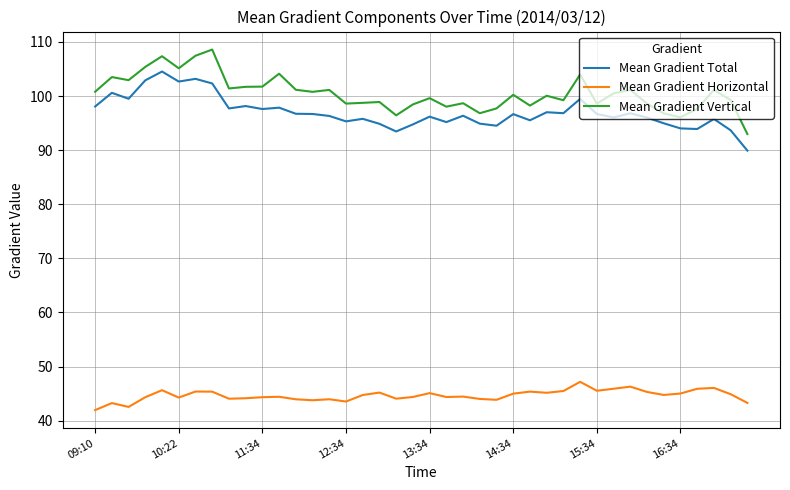

True or false: Mean Gradient Total has more than 2 points higher than both neighbors.

True